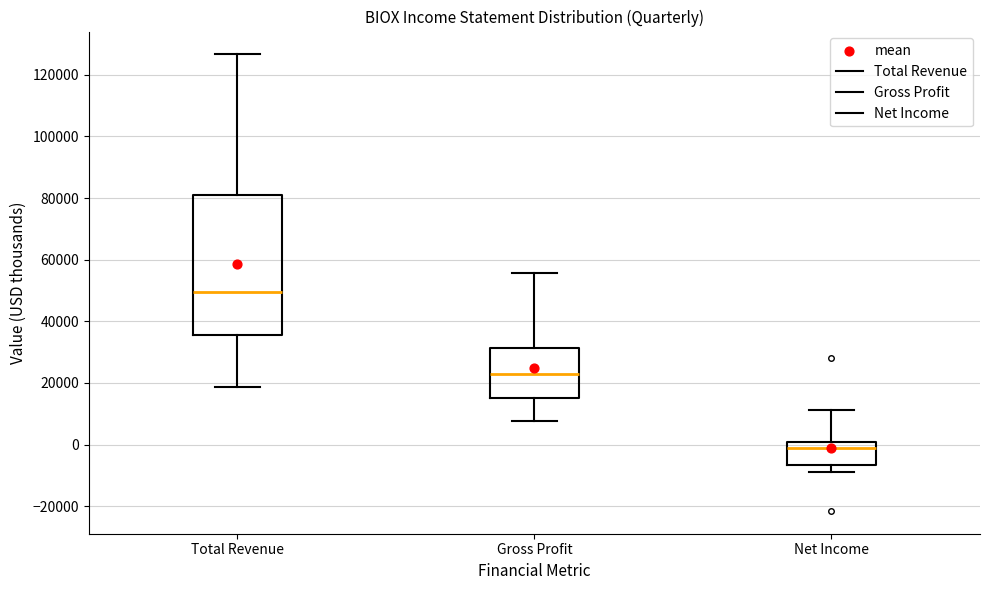

Reading left to right, read every box against the y-axis: the position of its median line, the range the box covers, and the ends of its whiskers. The values are not printed on the chart, so give them approximately, as read against the axis.

Total Revenue: median 50000, box 36000 to 82000, whiskers 18000 to 126000
Gross Profit: median 22000, box 16000 to 32000, whiskers 8000 to 56000
Net Income: median -2000, box -6000 to 0, whiskers -8000 to 12000